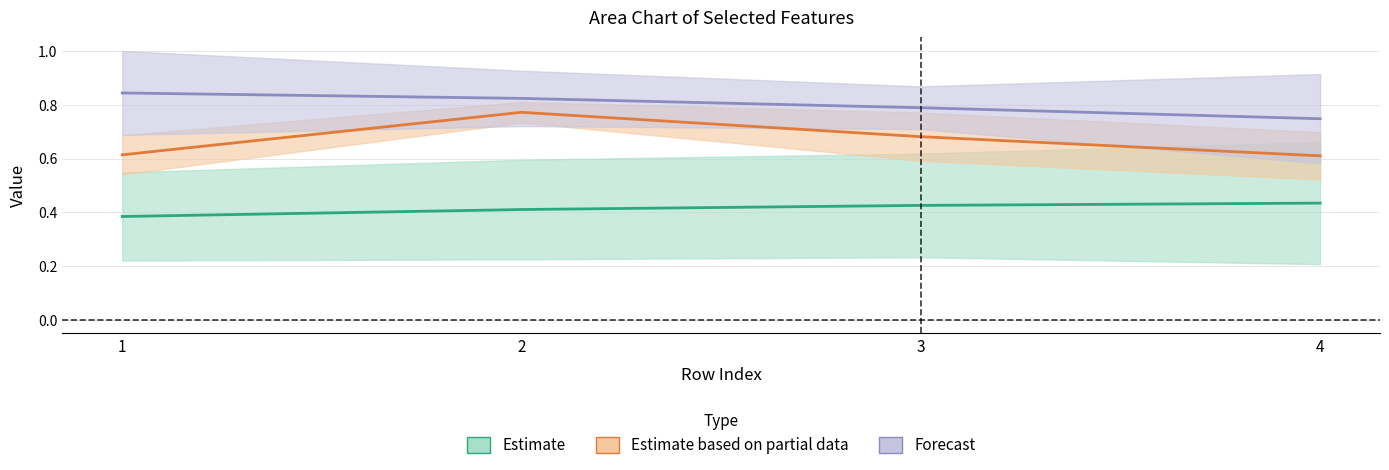

At how many categories does at least one series exceed 0?

4